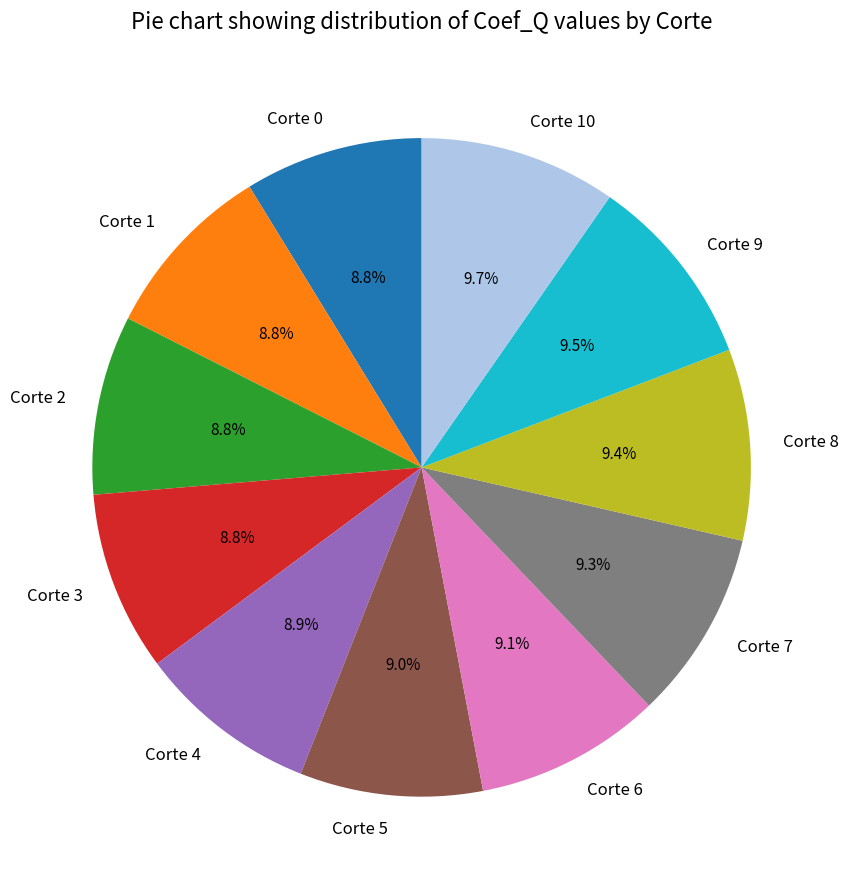

To the nearest percent, what is the average slice percentage?

9%